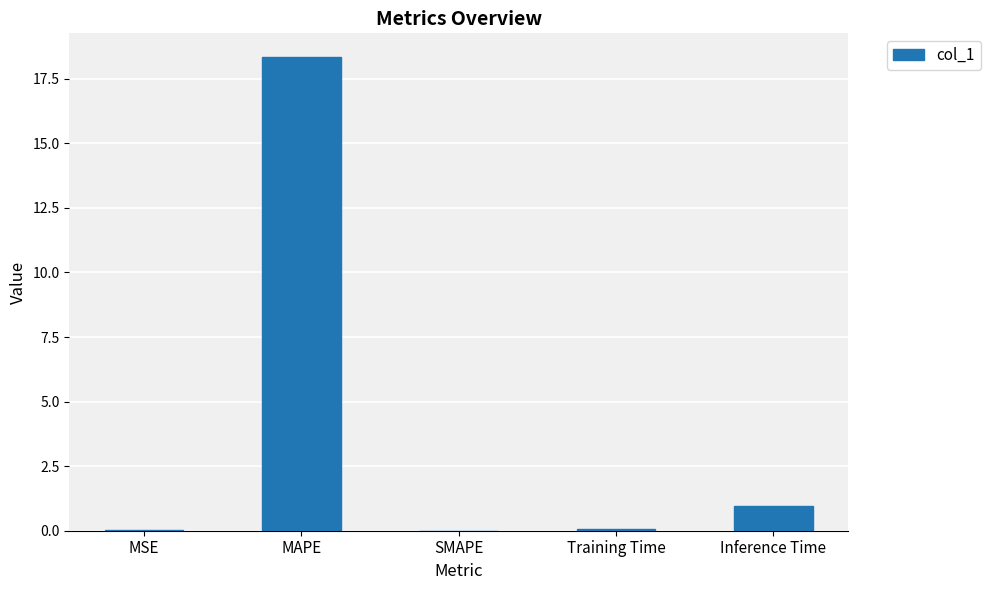

What is the sum of all values?

19.4